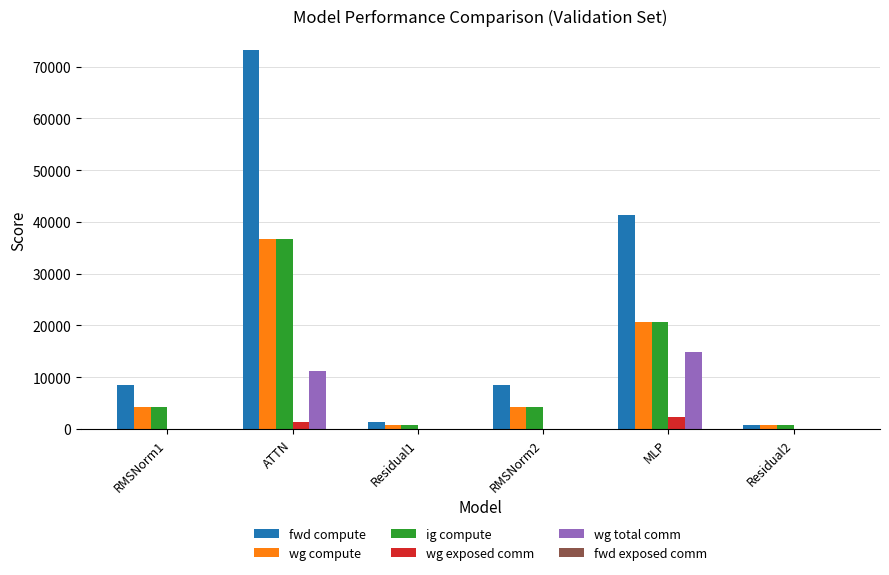

Which series has the largest total across all categories?

fwd compute